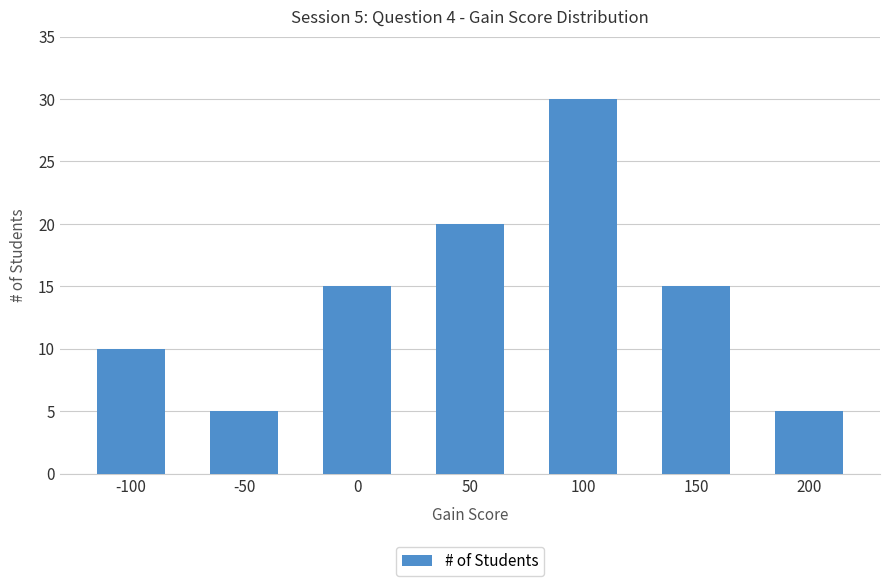

Between 150 and 50, which is larger?

50